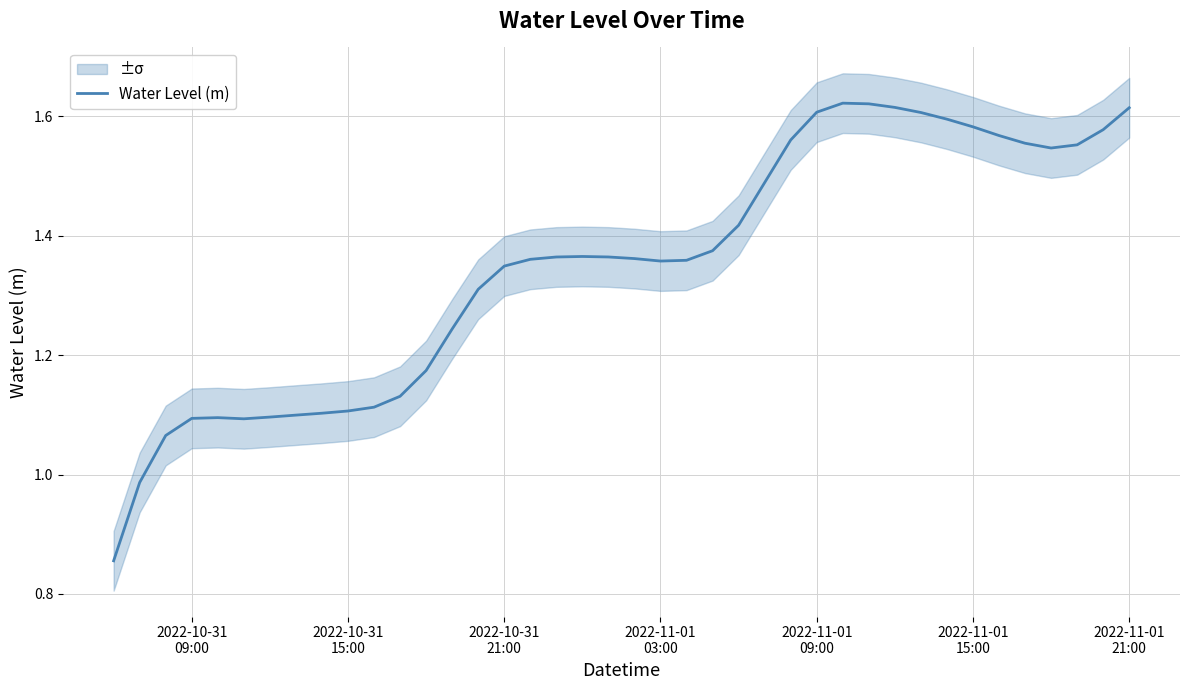

The value at 2022-10-31 21:00 is 1.3. True or false?

True